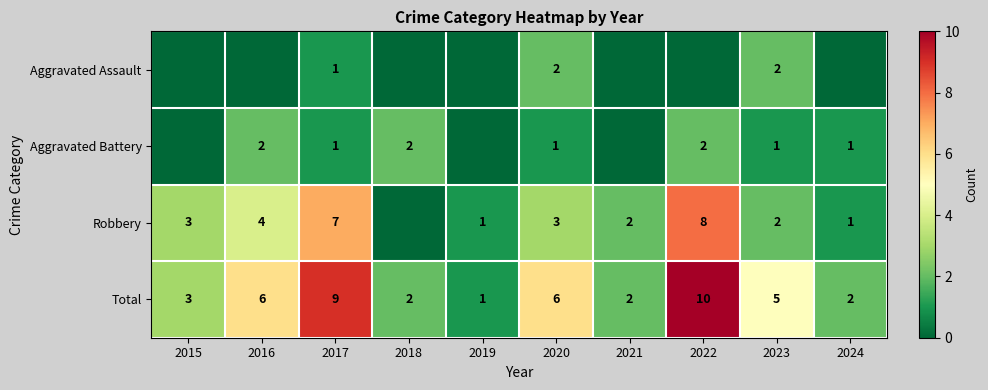

Which label corresponds to the smallest value in the chart?

2015